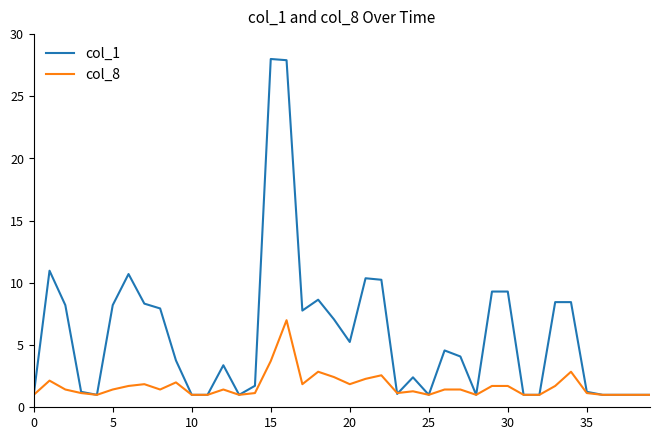

Count the number of categories in the chart.

40